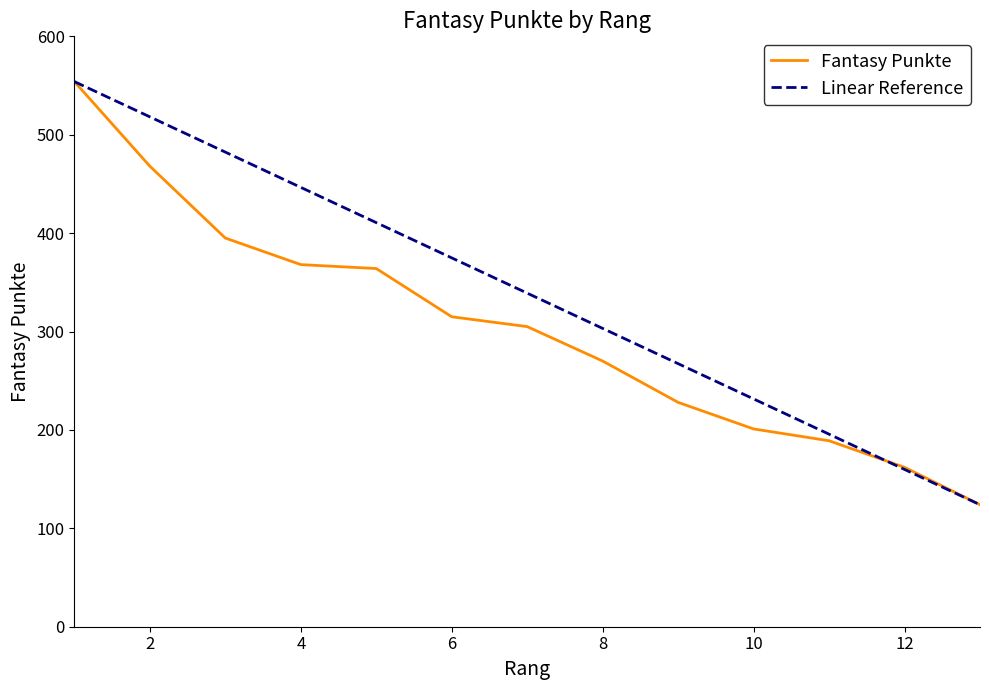

Count the number of categories in the chart.

13